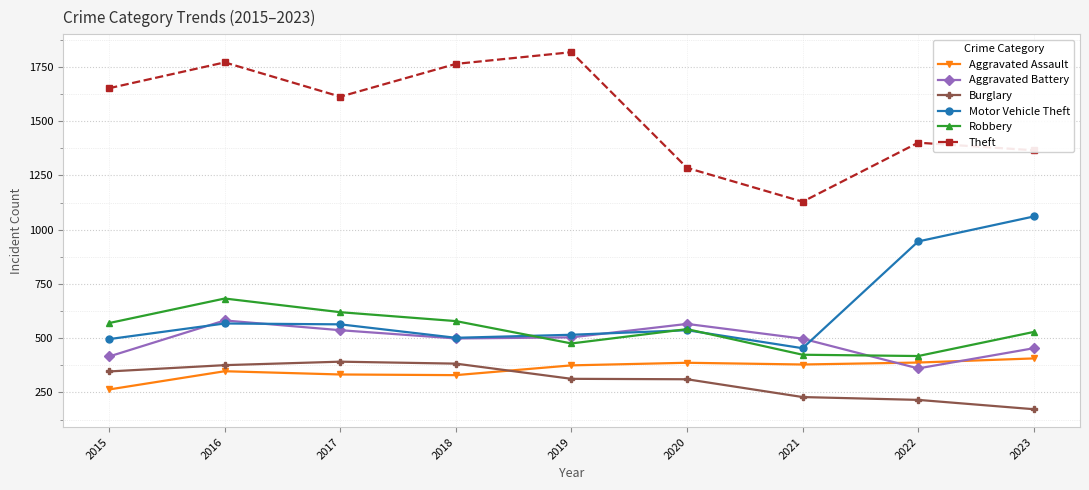

The Motor Vehicle Theft series shows 454 at 2021. True or false?

True